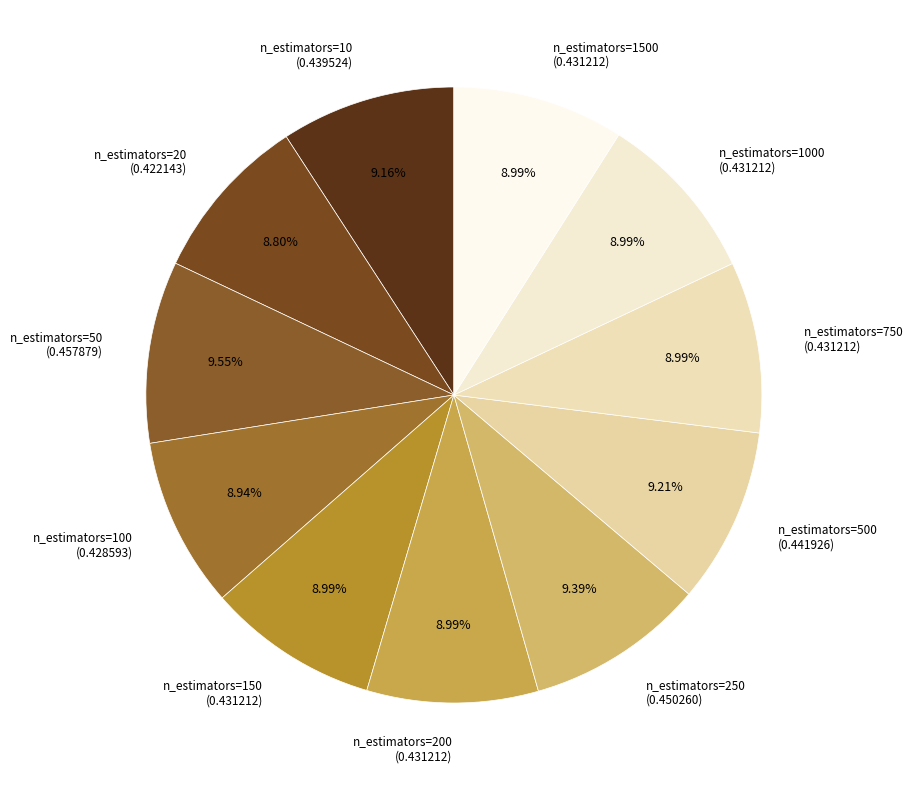

Combined, do n_estimators=100 and n_estimators=10 account for over 50%?

No